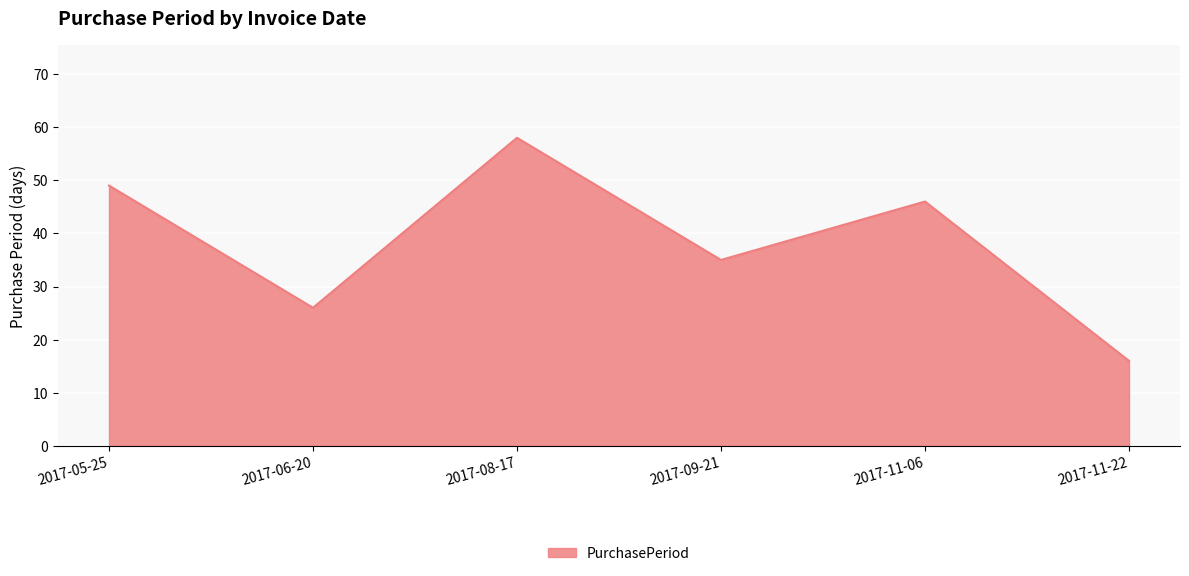

Count the number of data series in this chart.

1